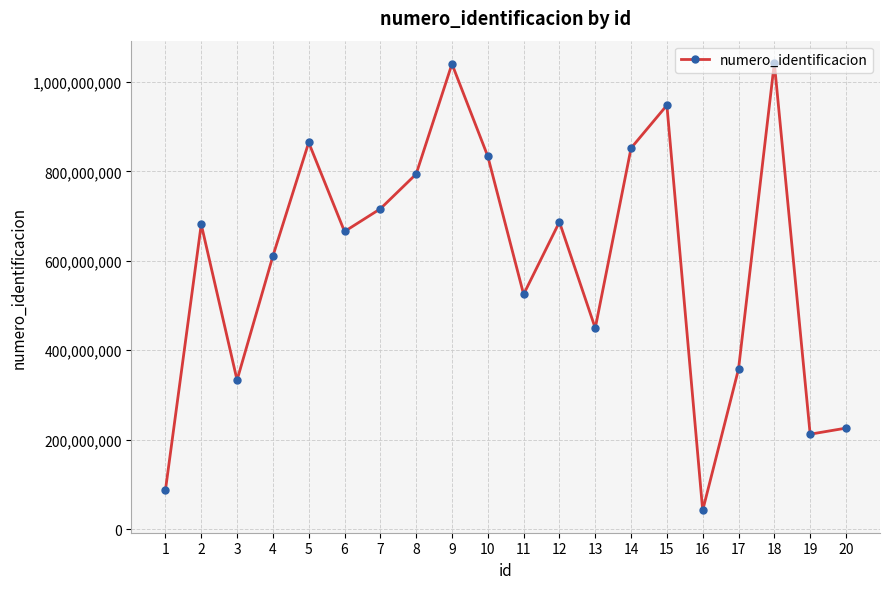

The chart shows a value of 129819623 at 17. True or false?

False